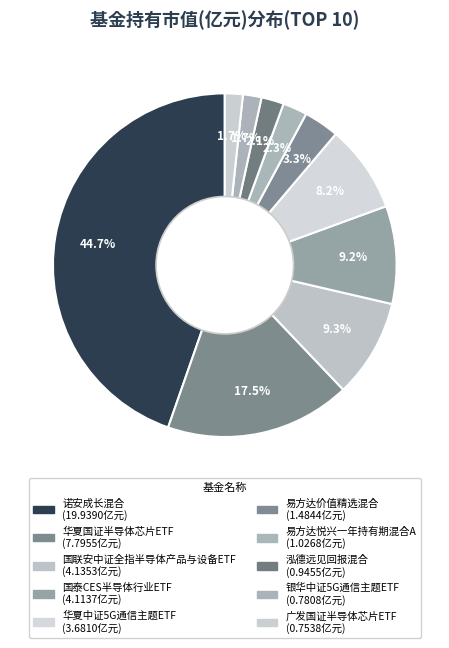

Rank the categories by value from highest to lowest.

诺安成长混合, 华夏国证半导体芯片ETF, 国联安中证全指半导体产品与设备ETF, 国泰CES半导体行业ETF, 华夏中证5G通信主题ETF, 易方达价值精选混合, 易方达悦兴一年持有期混合A, 泓德远见回报混合, 银华中证5G通信主题ETF, 广发国证半导体芯片ETF